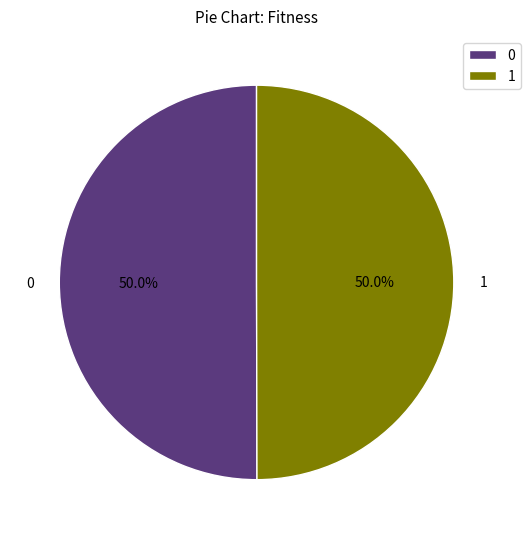

To the nearest percent, what portion does 1 represent?

50%